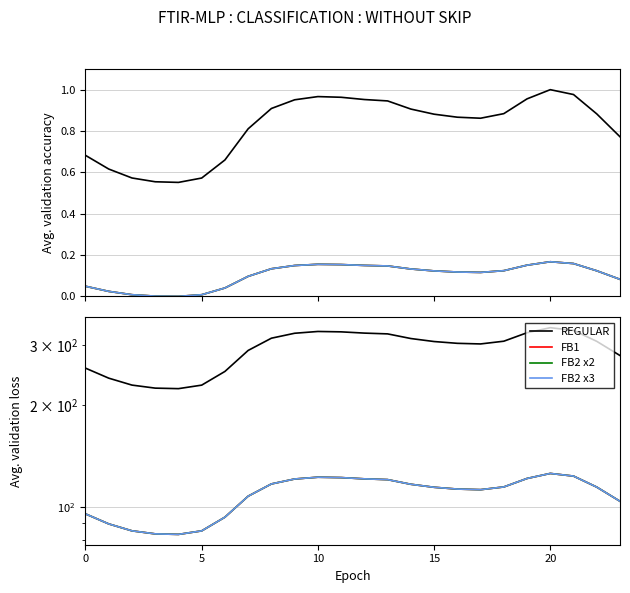

Which category has the highest value across all series?

20